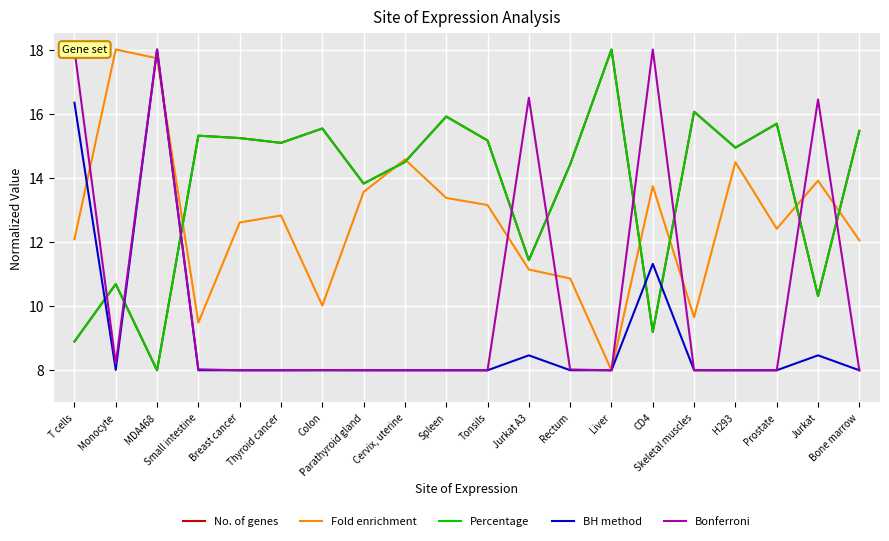

What are all the series names shown in the legend?

No. of genes, Fold enrichment, Percentage, BH method, Bonferroni